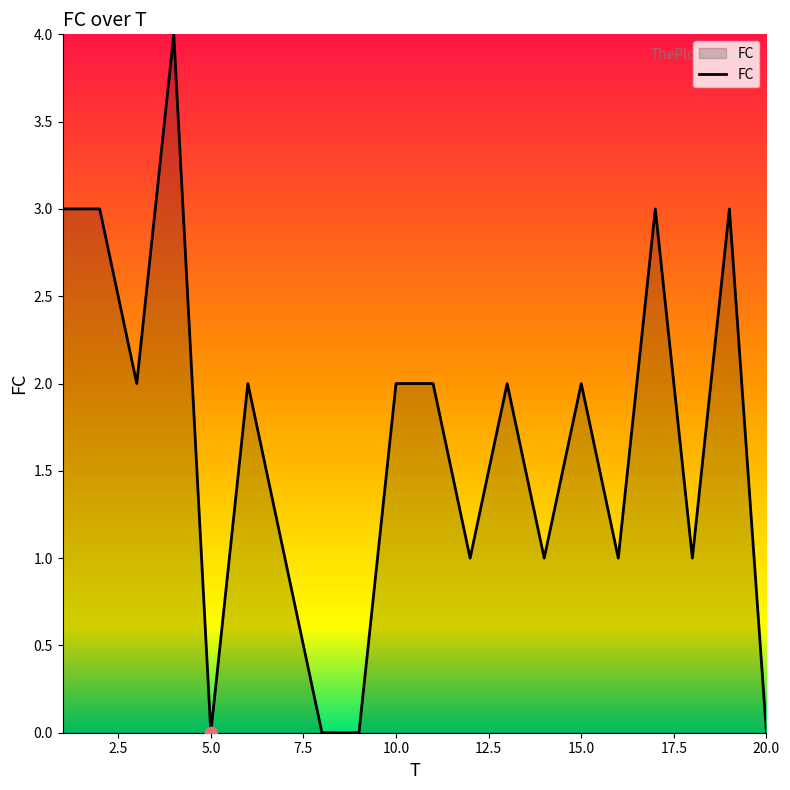

What is the greatest value displayed?

4